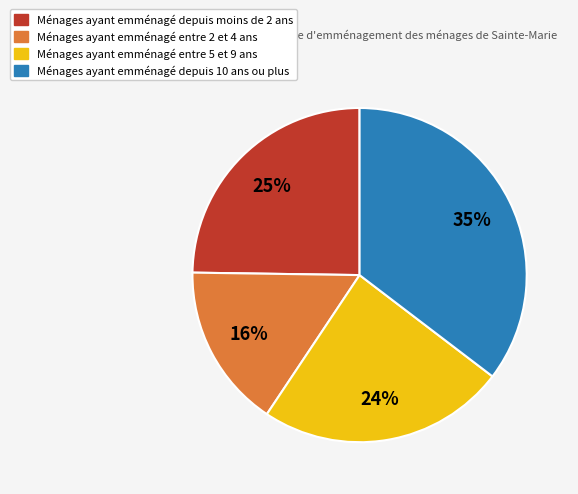

To the nearest percent, what is the average slice percentage?

25%